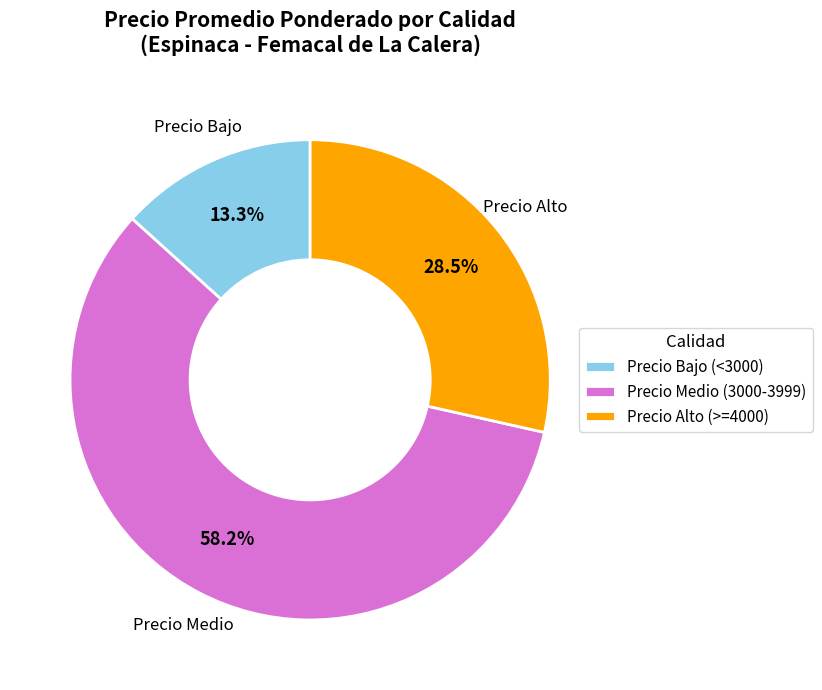

What is the majority slice?

Precio Medio (3000-3999)